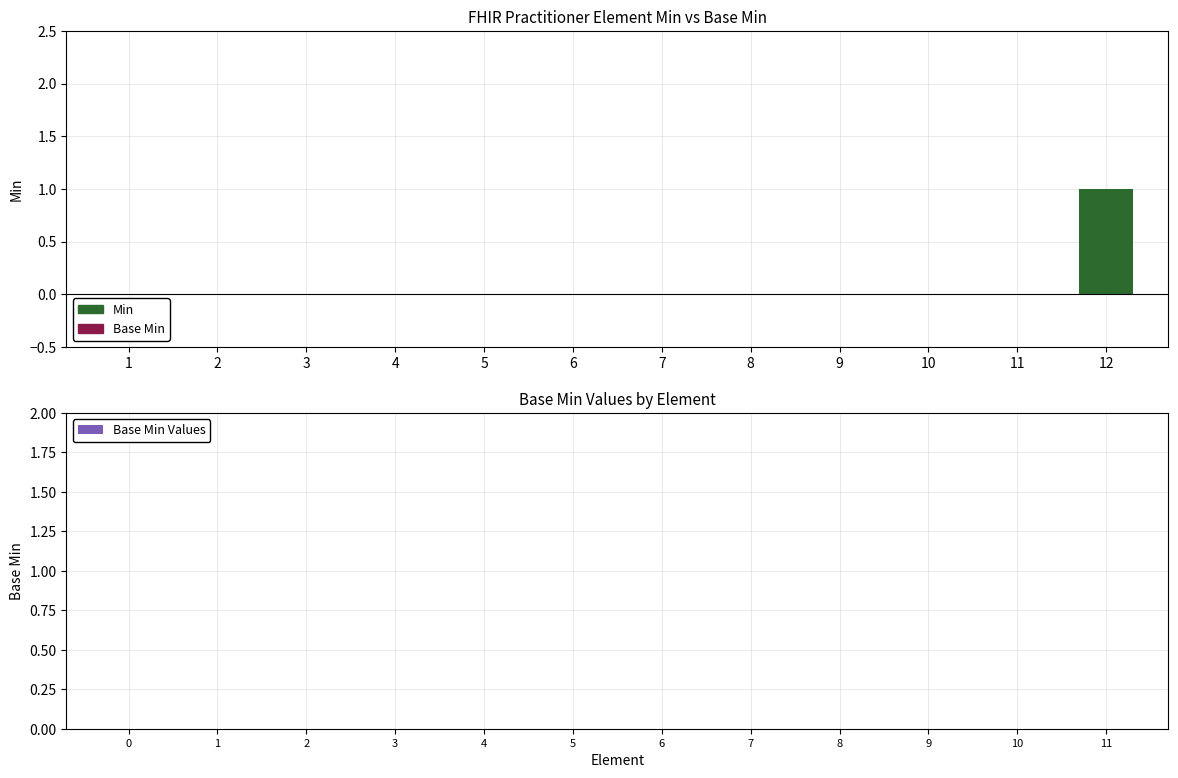

At how many categories does at least one series exceed 0?

1